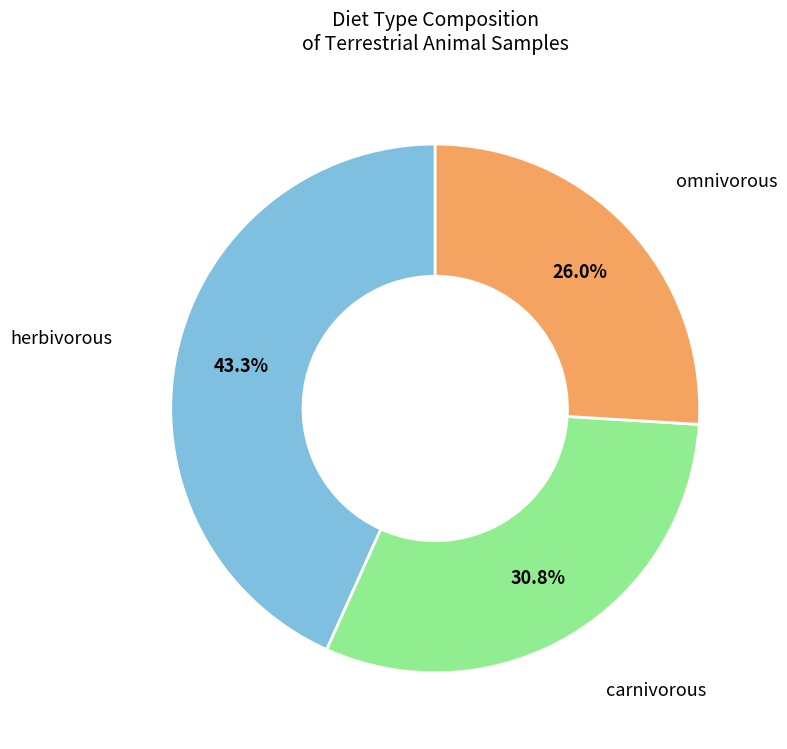

To the nearest percent, what portion does omnivorous represent?

26%